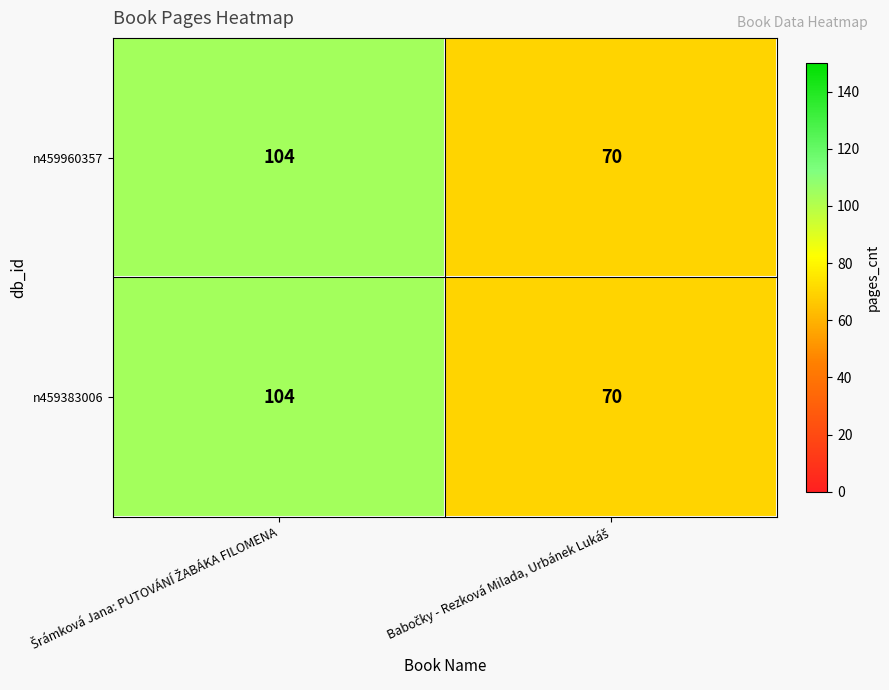

What is the sum of all n459383006 values?

174